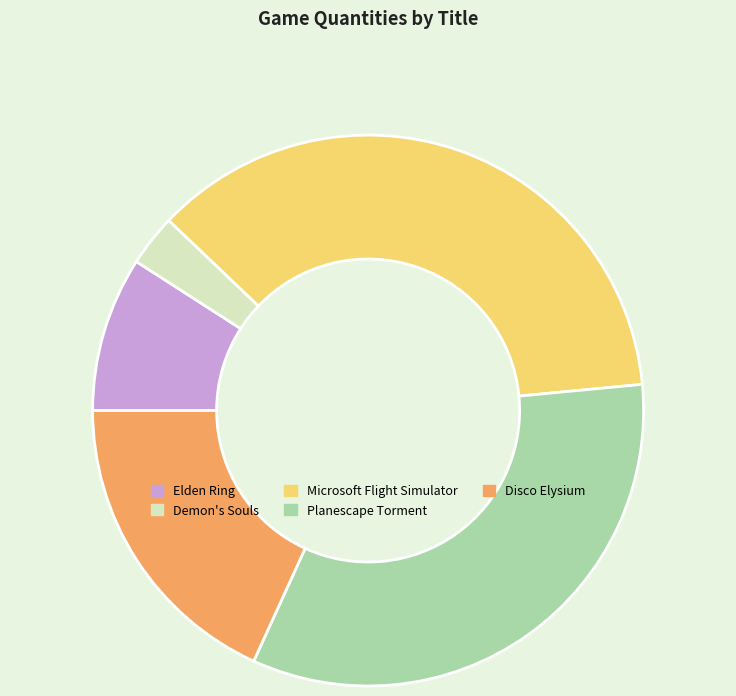

Rank the categories by value from highest to lowest.

Microsoft Flight Simulator, Planescape Torment, Disco Elysium, Elden Ring, Demon's Souls